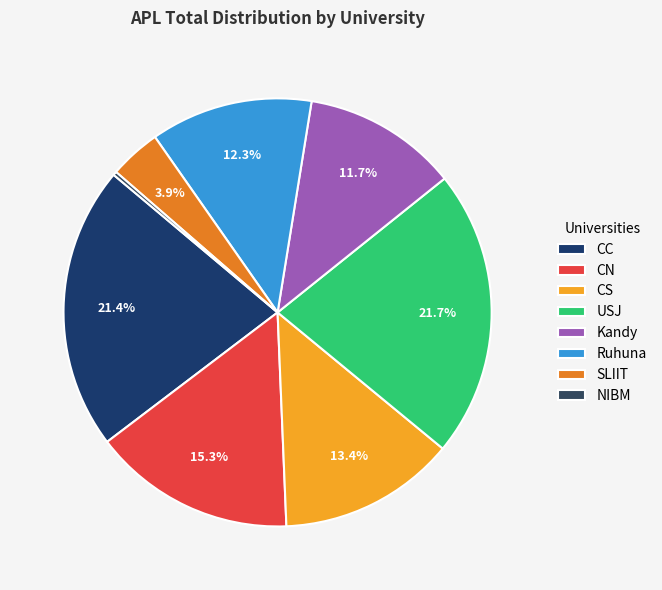

Which has a higher value, CN or CC?

CC